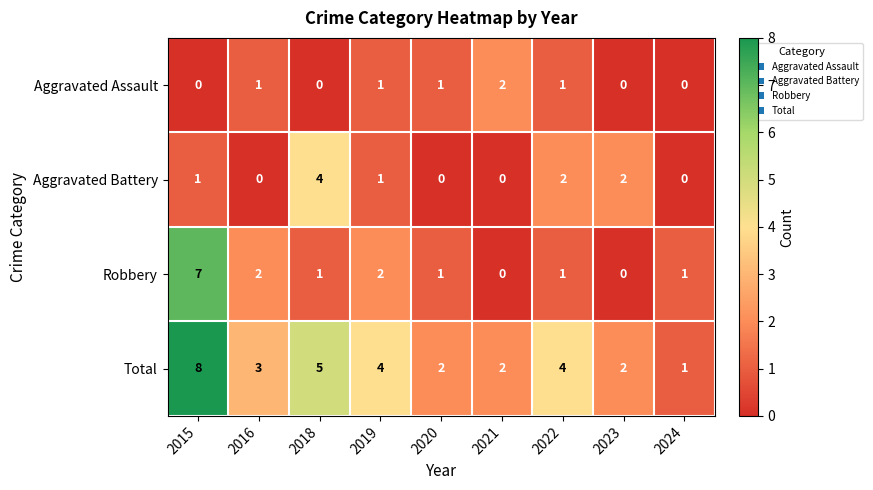

True or false: Robbery has a value of 0 at 2021.

True